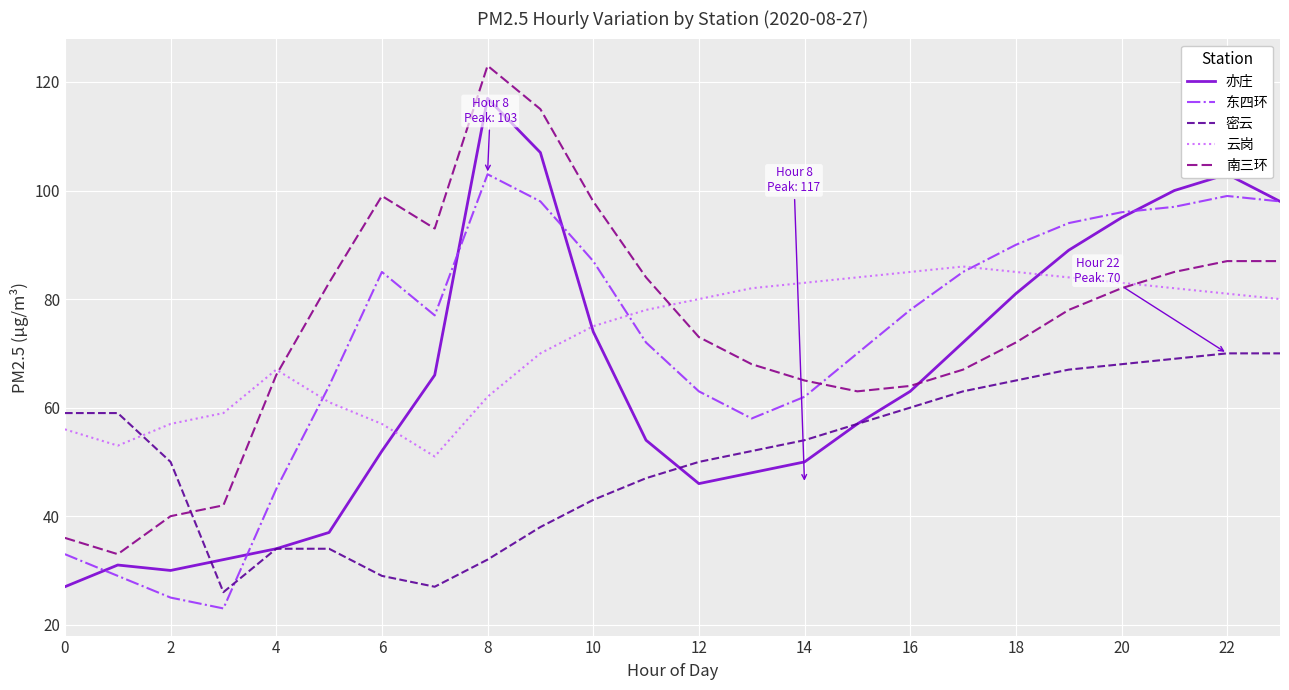

How many lines are shown in the chart?

5